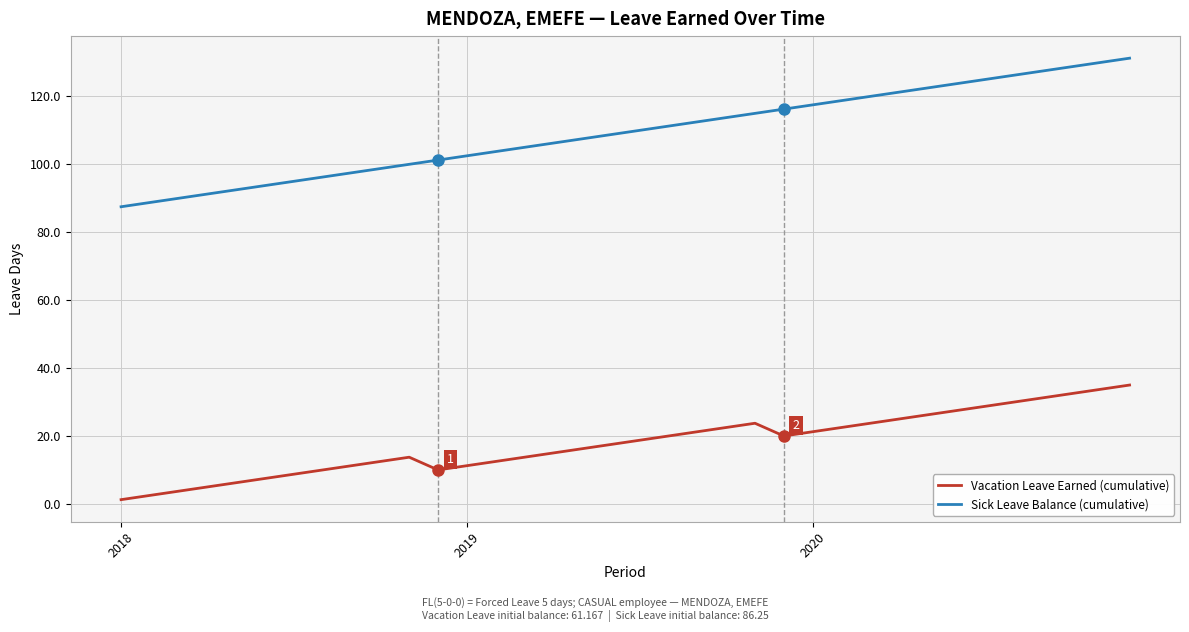

What are all the series names shown in the legend?

Vacation Leave Earned (cumulative), Sick Leave Balance (cumulative)